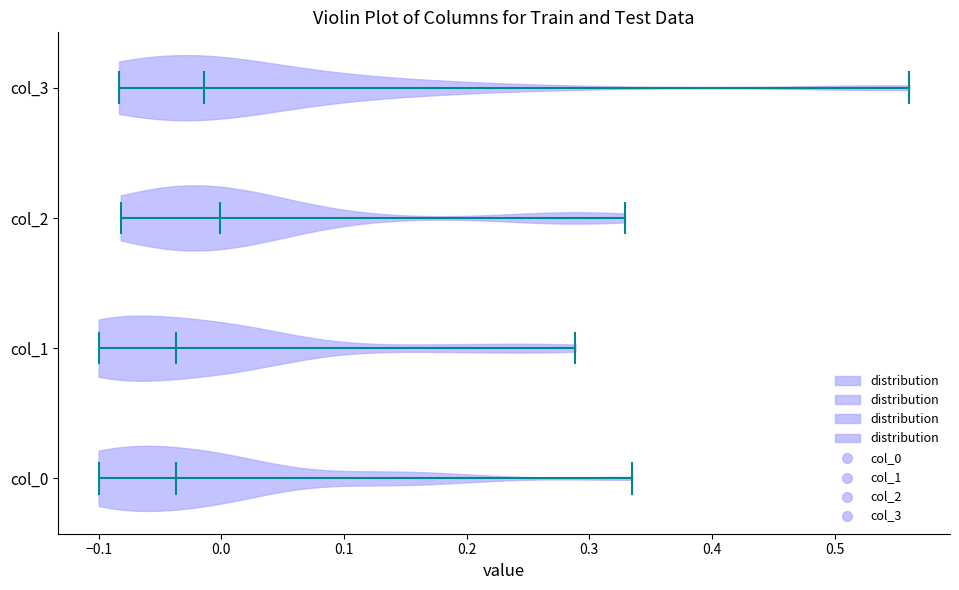

Which violin has the furthest to the right median line?

col_2